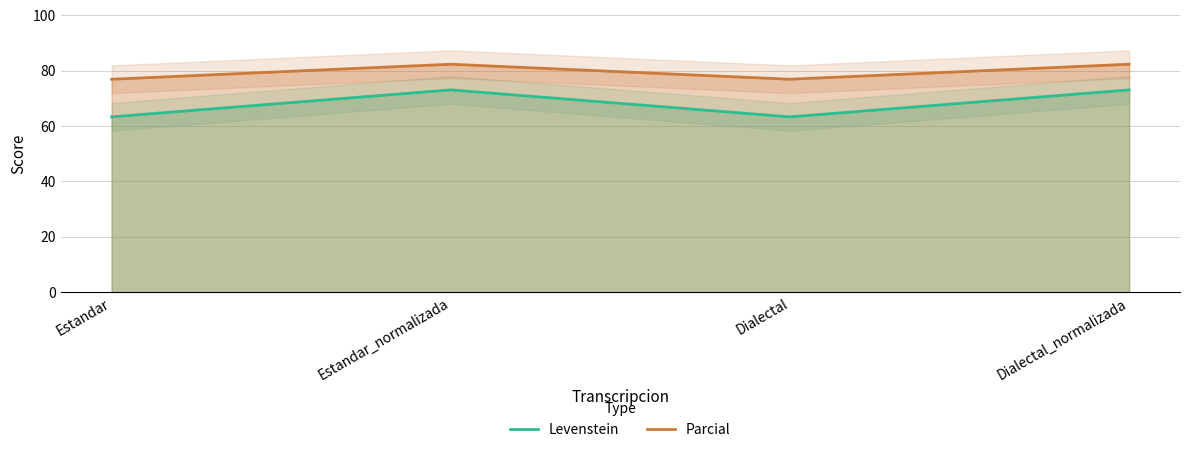

What is the lowest value of the Parcial series?

76.9